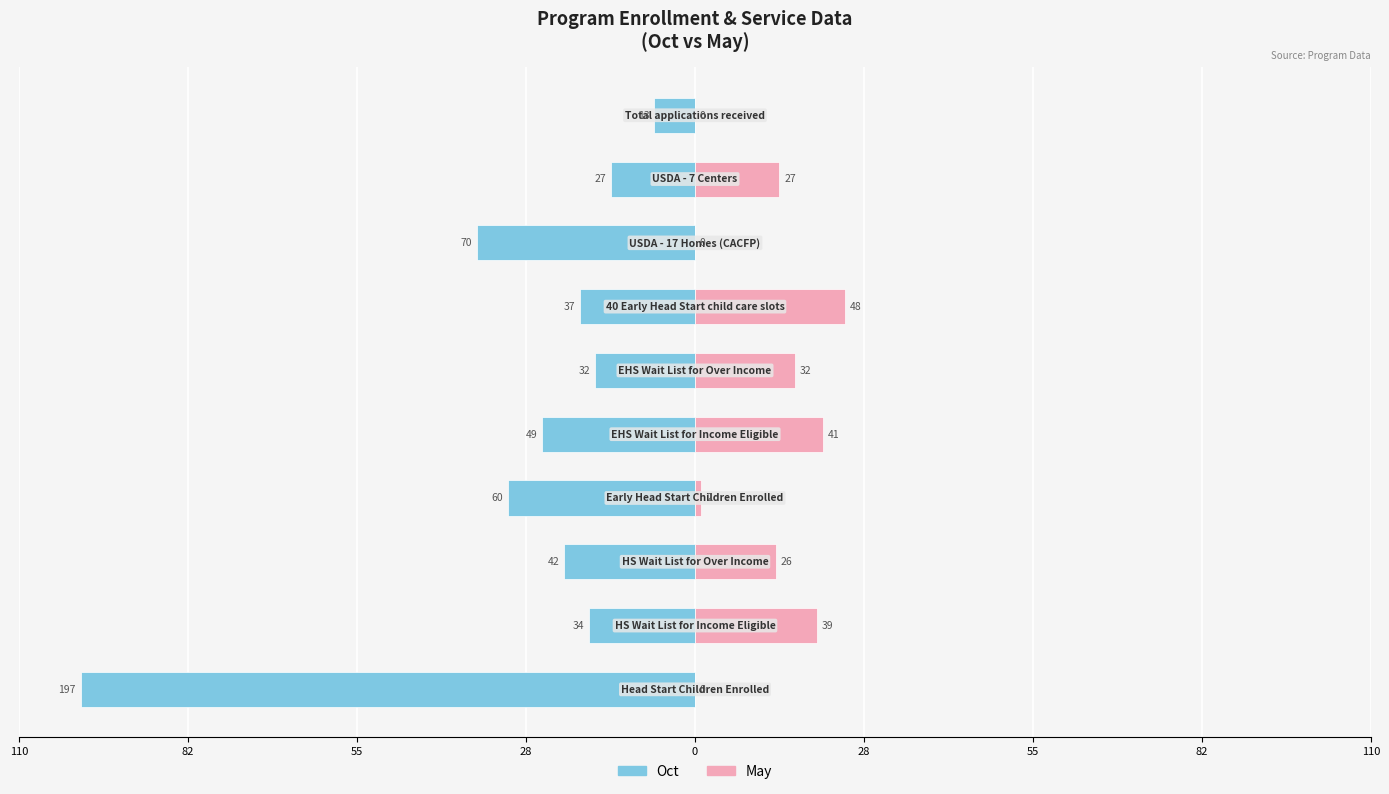

Reading left to right, extract all data points from this chart.

Oct: -100.0	-17.3	-21.3	-30.5	-24.9	-16.2	-18.8	-35.5	-13.7	-6.6
May: 0.0	19.8	13.2	1.0	20.8	16.2	24.4	0.0	13.7	0.0